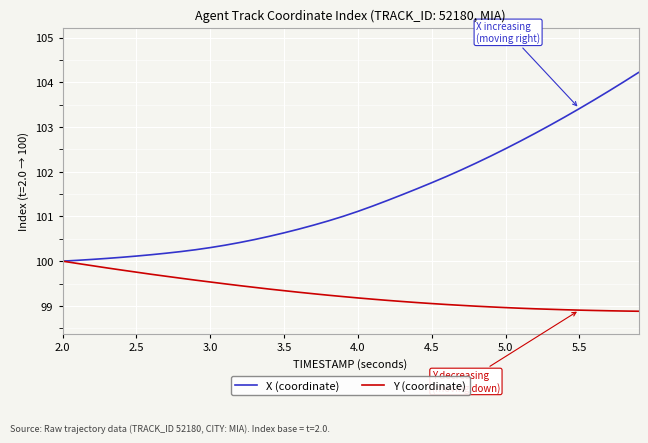

What is the minimum value for X (coordinate)?

100.0